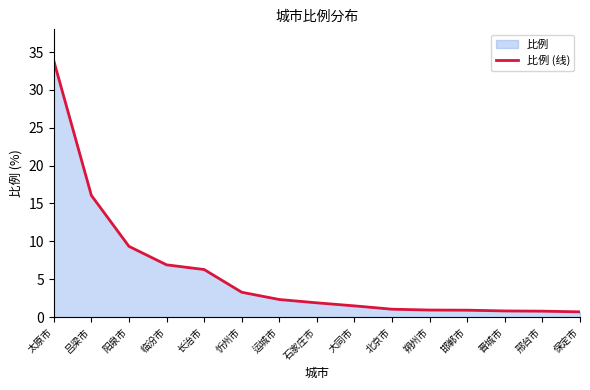

True or false: there are more than 1 points higher than both neighbors.

False